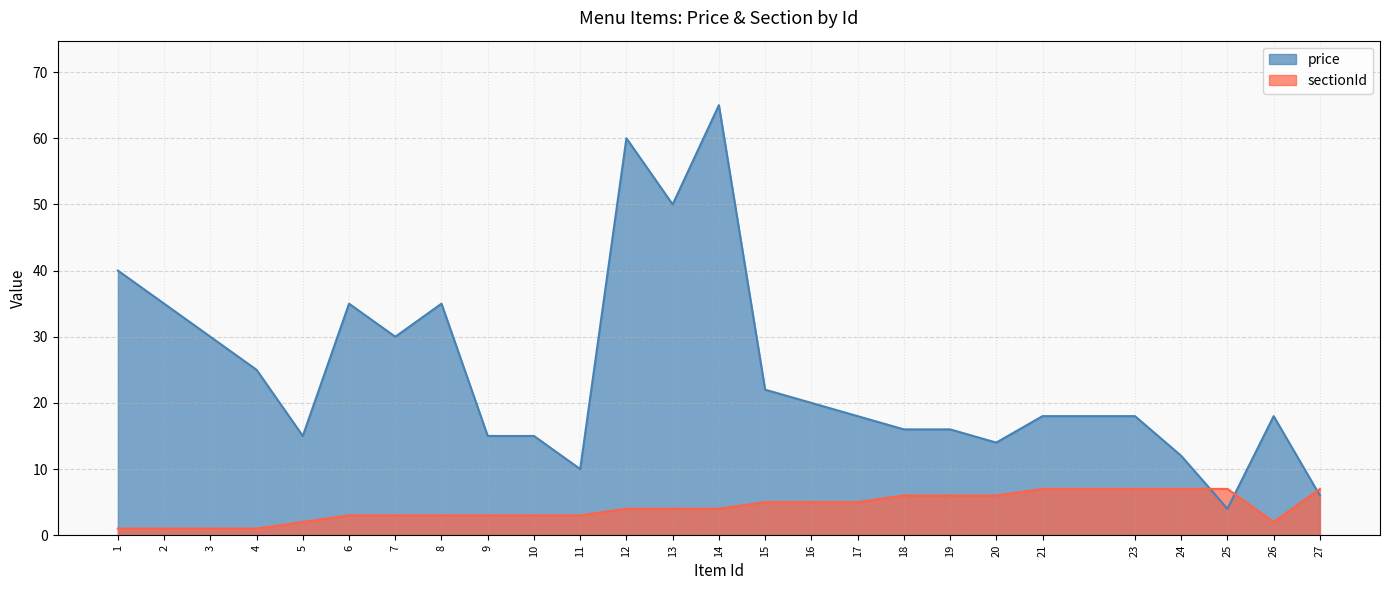

Which category has the highest value in the price series?

14